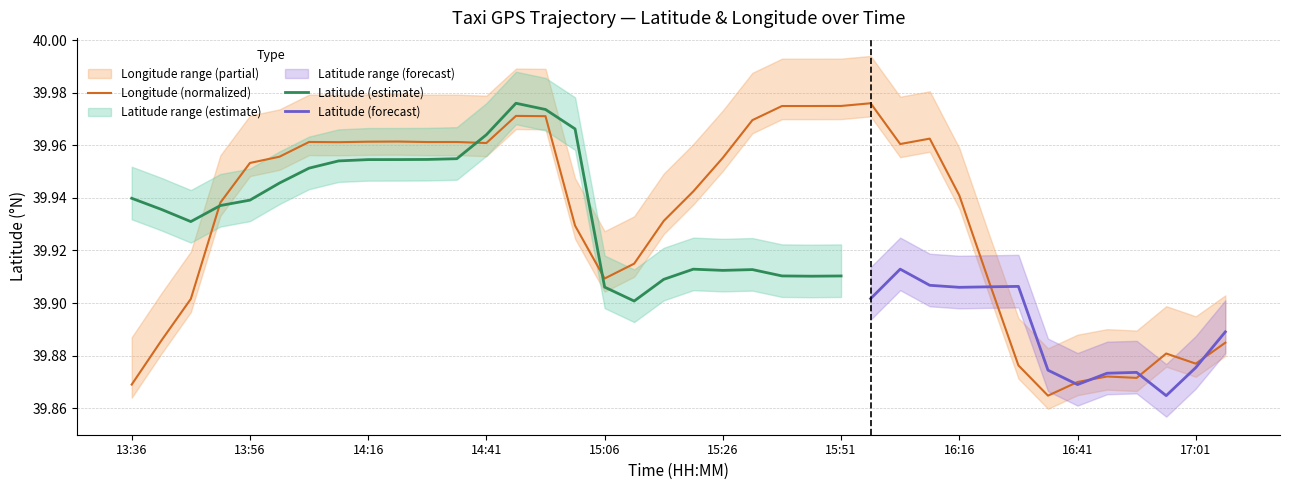

How many interior local peaks (higher than both neighbors) does the data have?

8